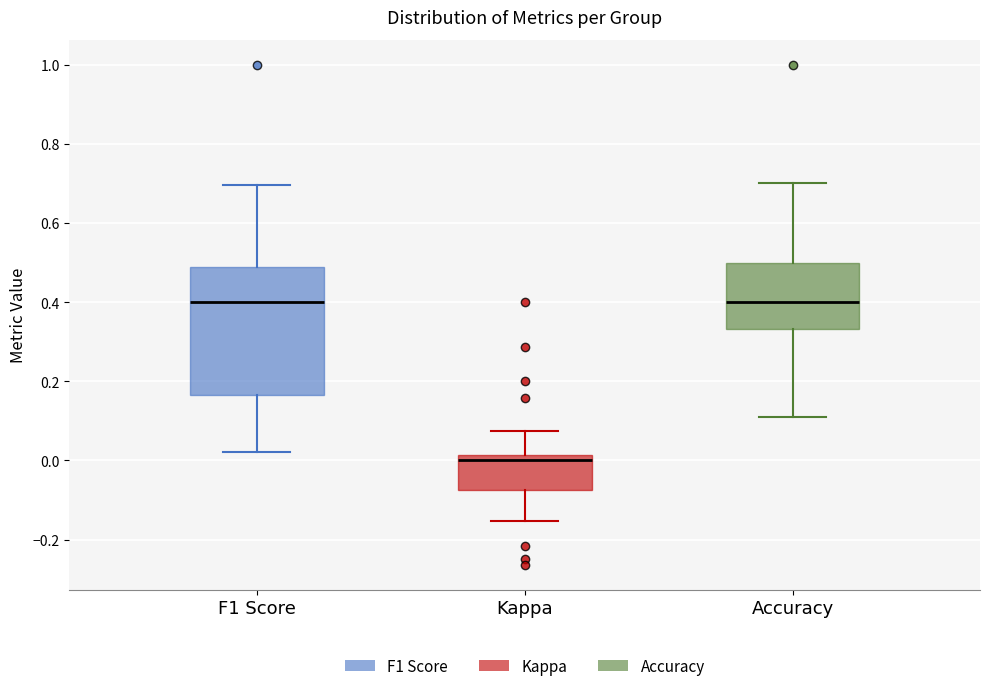

Reading left to right, transcribe this box plot: for each box, give where its median line is, the range the box spans, and where its two whiskers end, as read against the y-axis. The values are not printed on the chart, so give them approximately, as read against the axis.

F1 Score: median 0.40, box 0.16 to 0.48, whiskers 0.02 to 0.70
Kappa: median 0.00, box -0.08 to 0.02, whiskers -0.16 to 0.08
Accuracy: median 0.40, box 0.34 to 0.50, whiskers 0.12 to 0.70